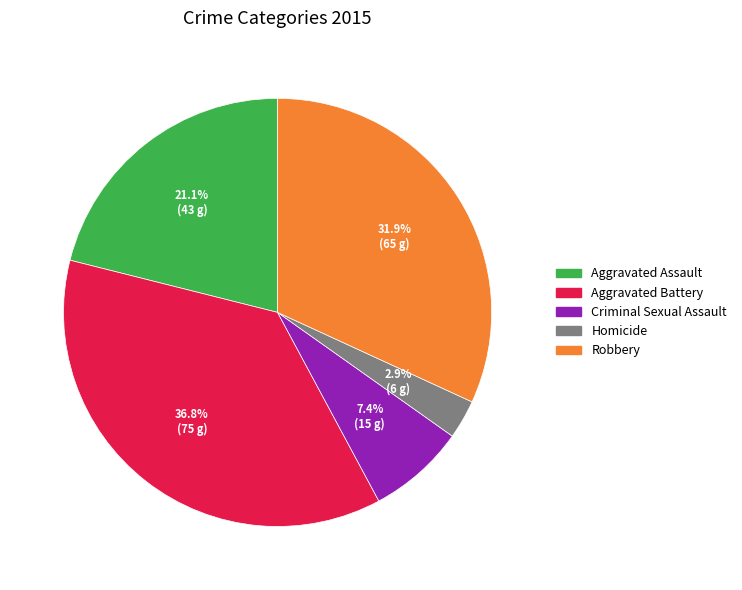

Which slice is the largest?

Aggravated Battery